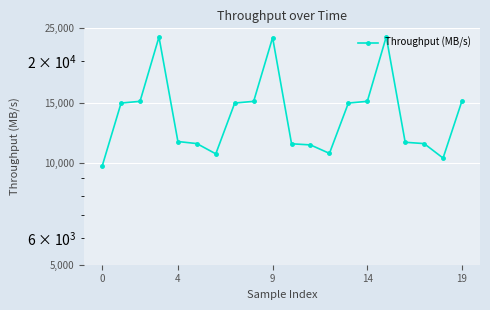

True or false: the data shows 10670.3 at 12.

True